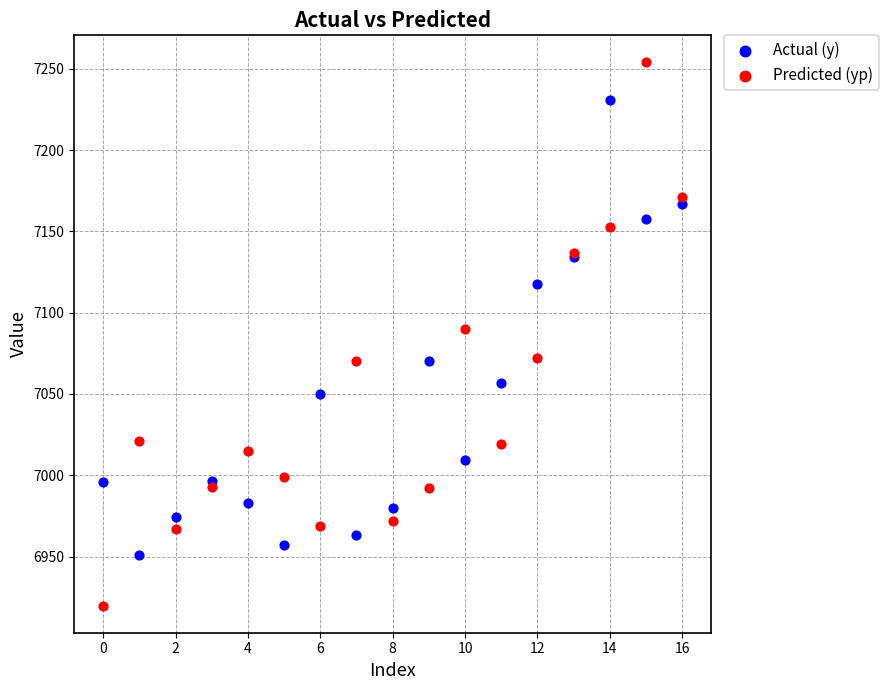

Across all series, what Y value is closest to 7086?

7089.7